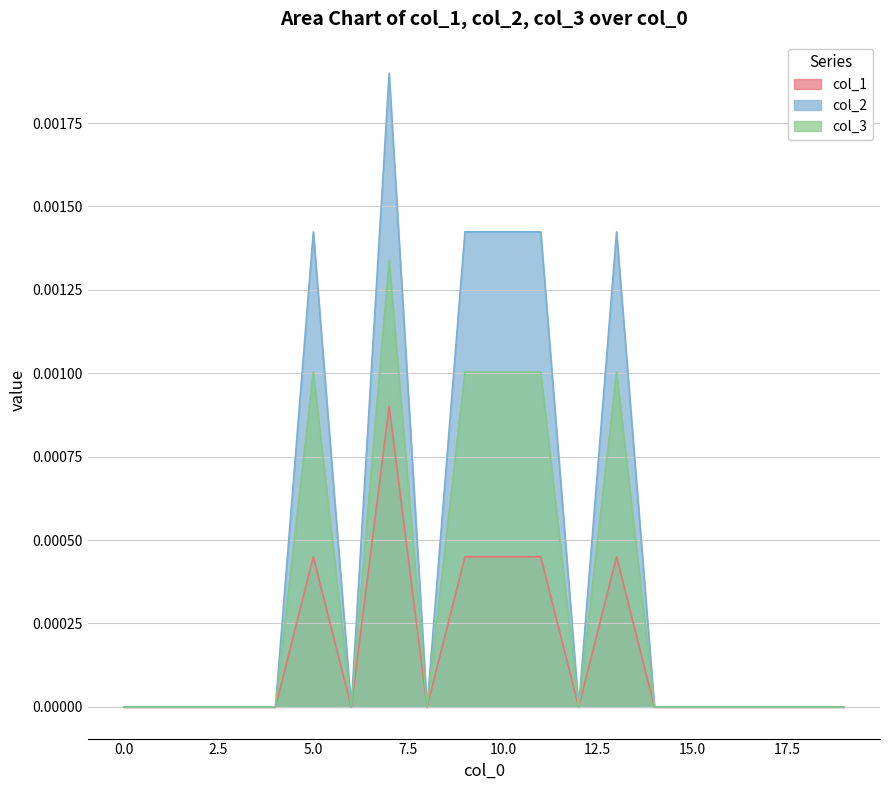

At 3, list the series in order from largest to smallest.

col_1, col_2, col_3